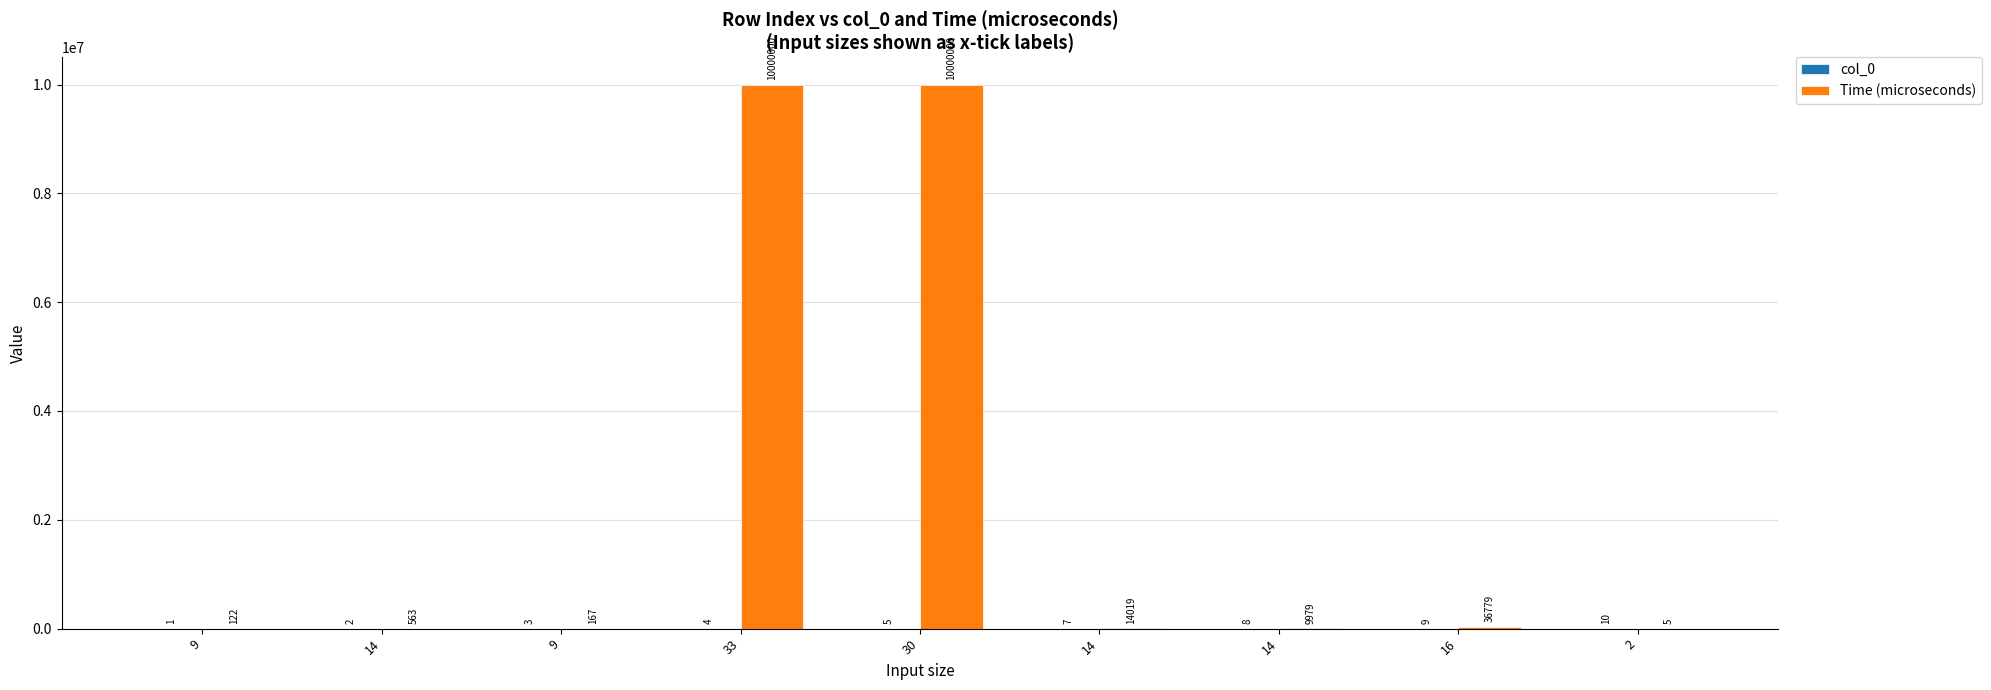

How many groups of bars are there?

9